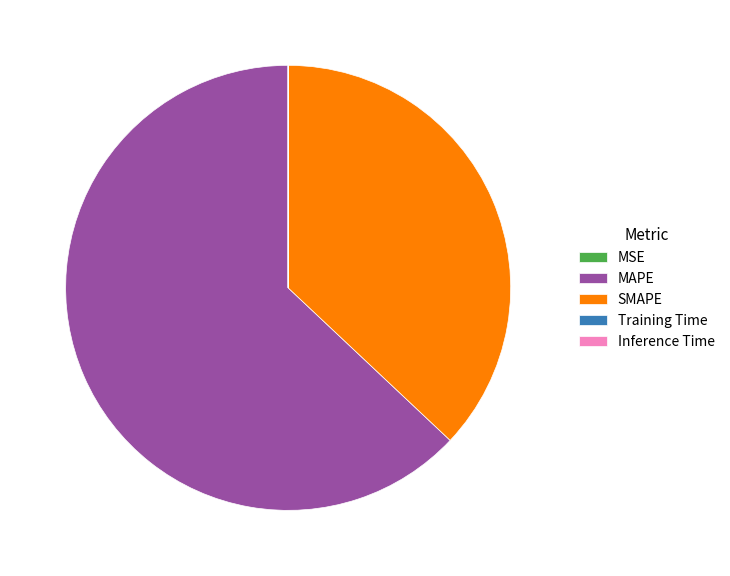

True or false: SMAPE accounts for 37% of the total.

True